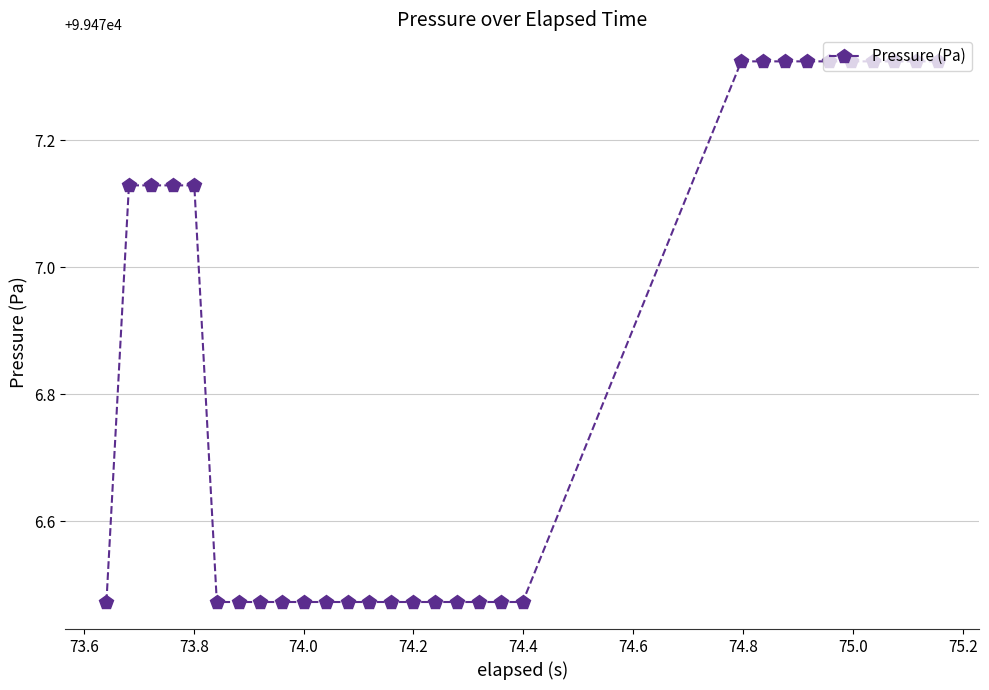

Count the values in the range 99476 to 99477.

16